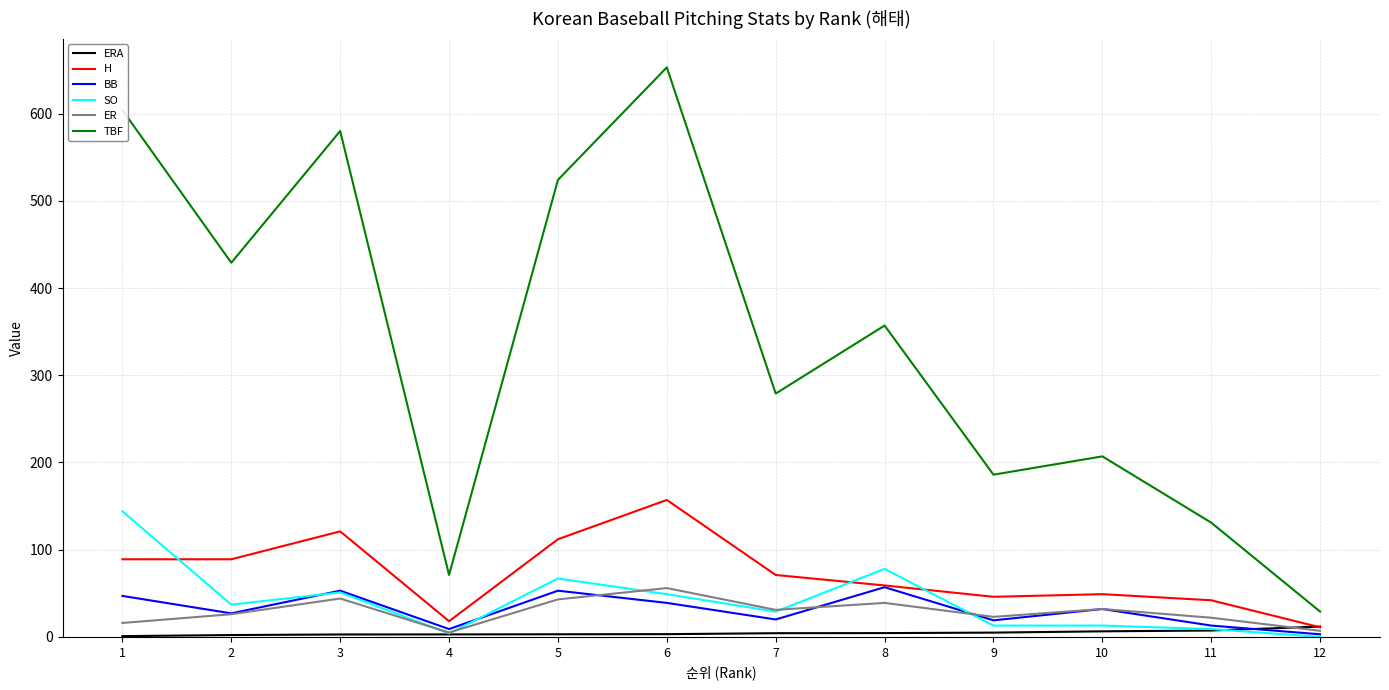

What are all the series names shown in the legend?

ERA, H, BB, SO, ER, TBF